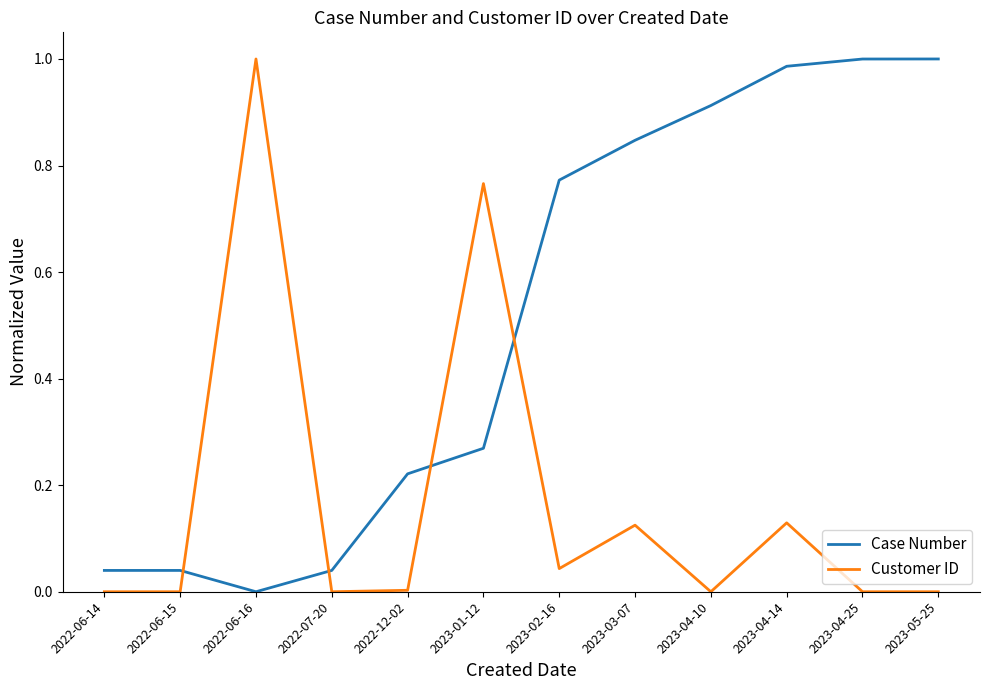

What are all the series names shown in the legend?

Case Number, Customer ID